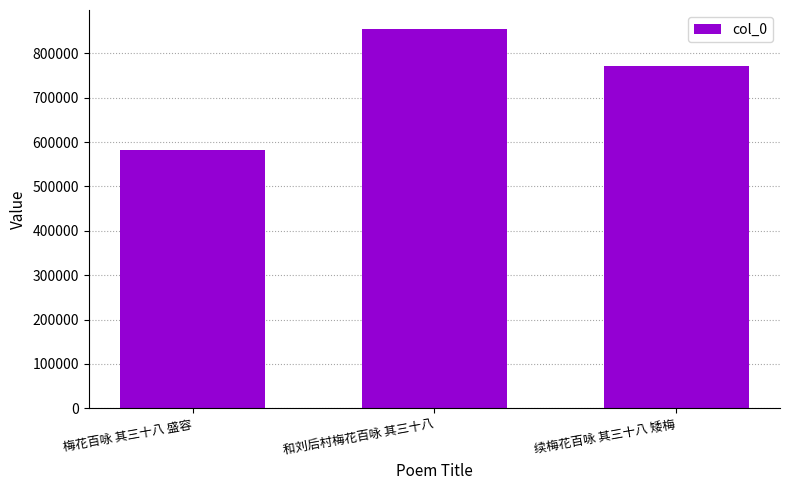

Approximately how many times larger is the value at 和刘后村梅花百咏 其三十八 compared to 续梅花百咏 其三十八 矮梅?

1.1